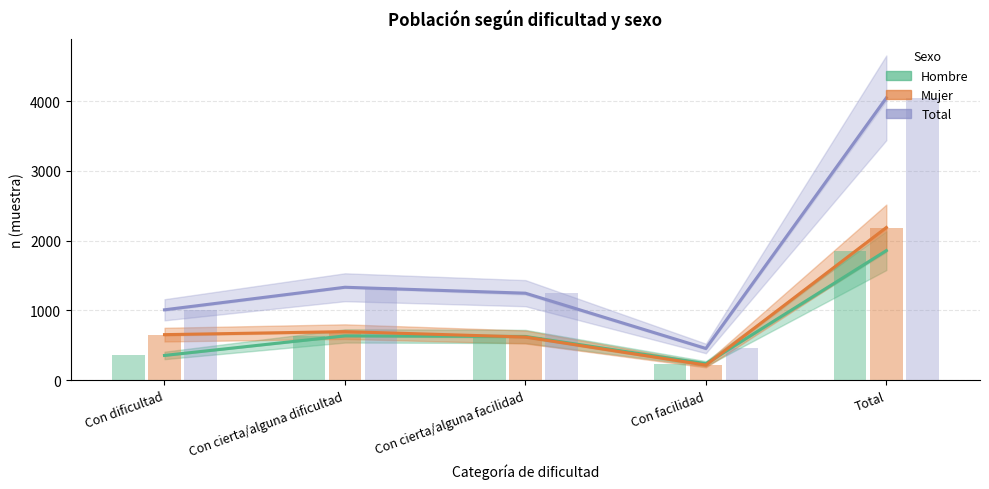

What is the spread (max minus min) of values at Con cierta/alguna dificultad?

697